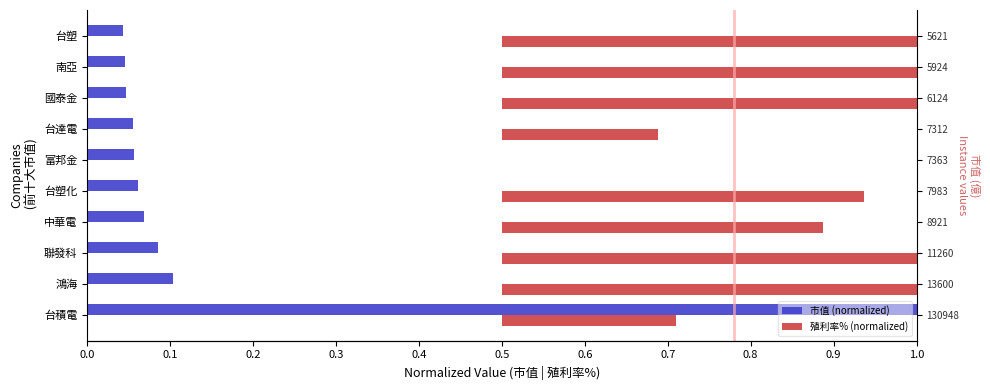

What is the sum of the 市值 (normalized) values at 國泰金 and 南亞?

0.1